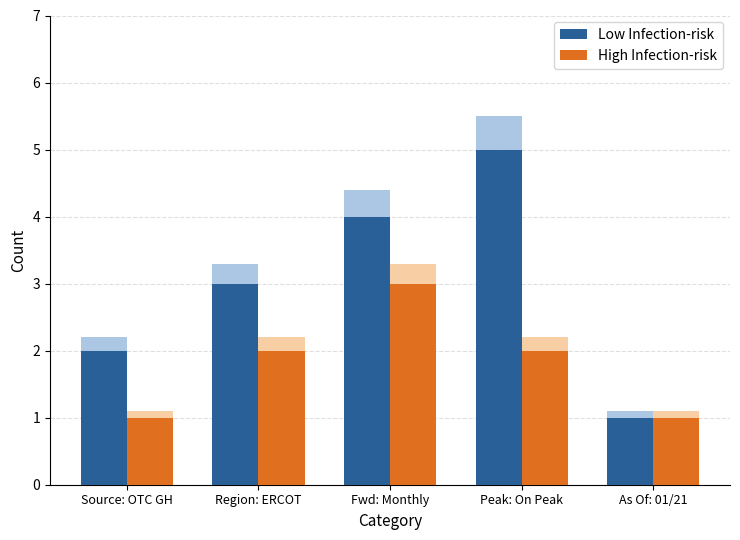

How many values in the High Infection-risk series exceed 2?

1